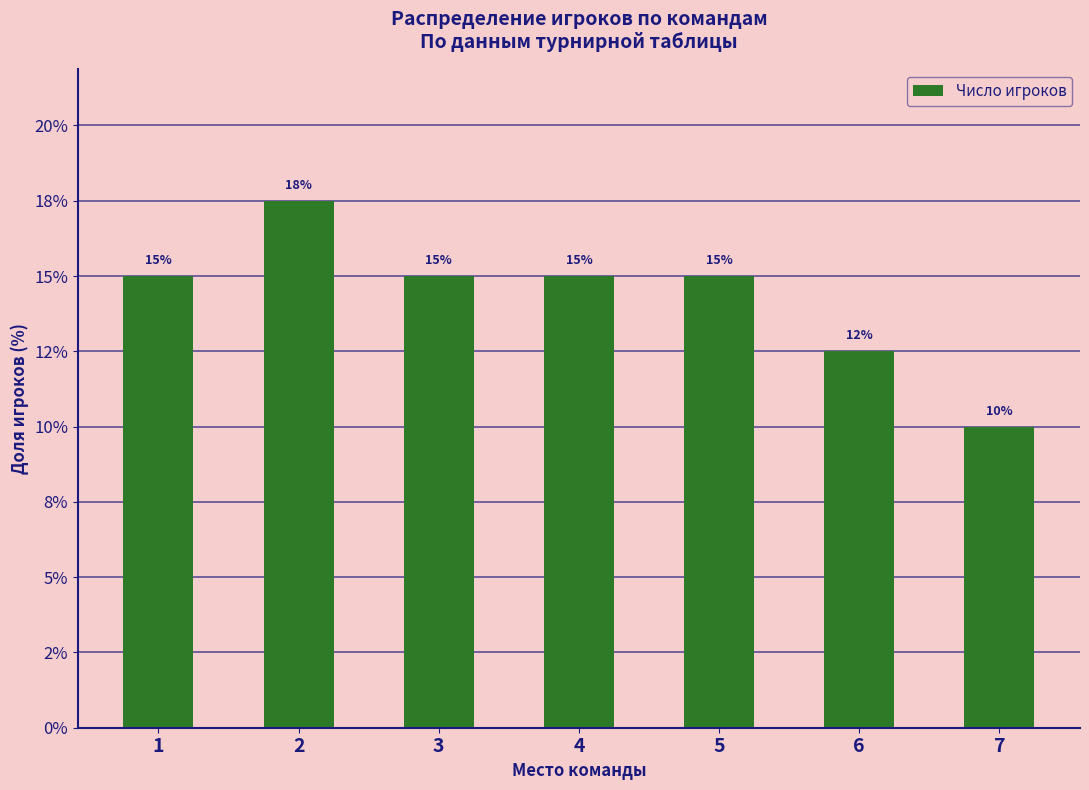

Where does the data first go above 15?

2